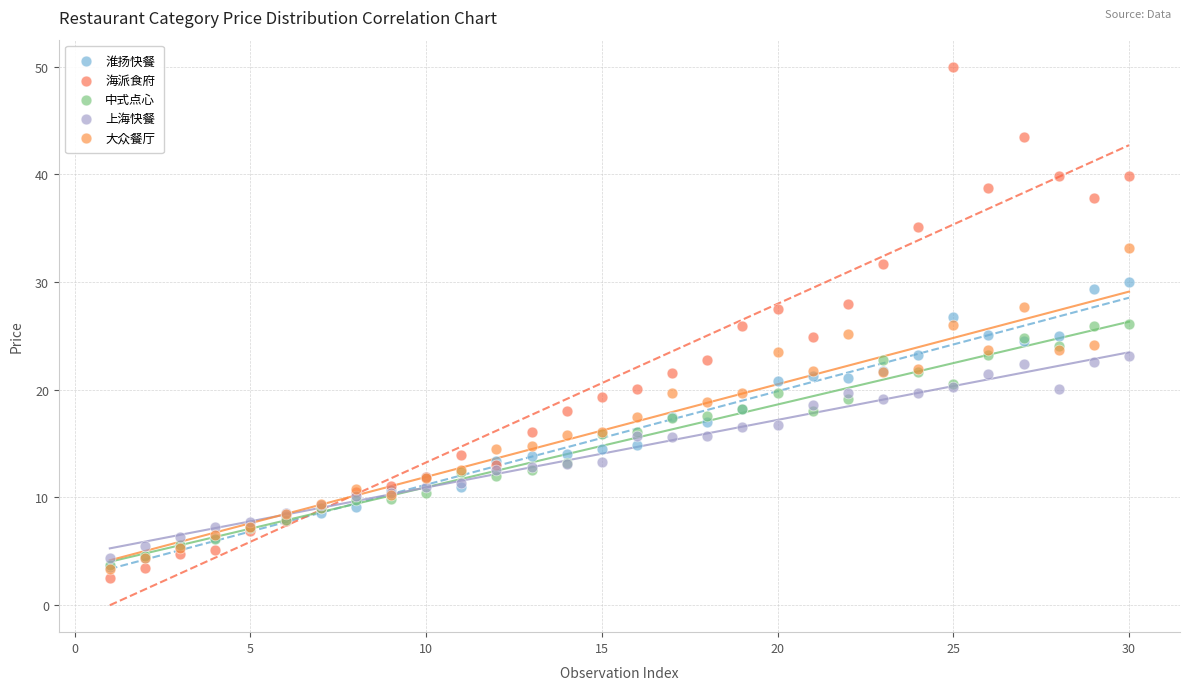

Which series reaches the minimum Y coordinate?

海派食府